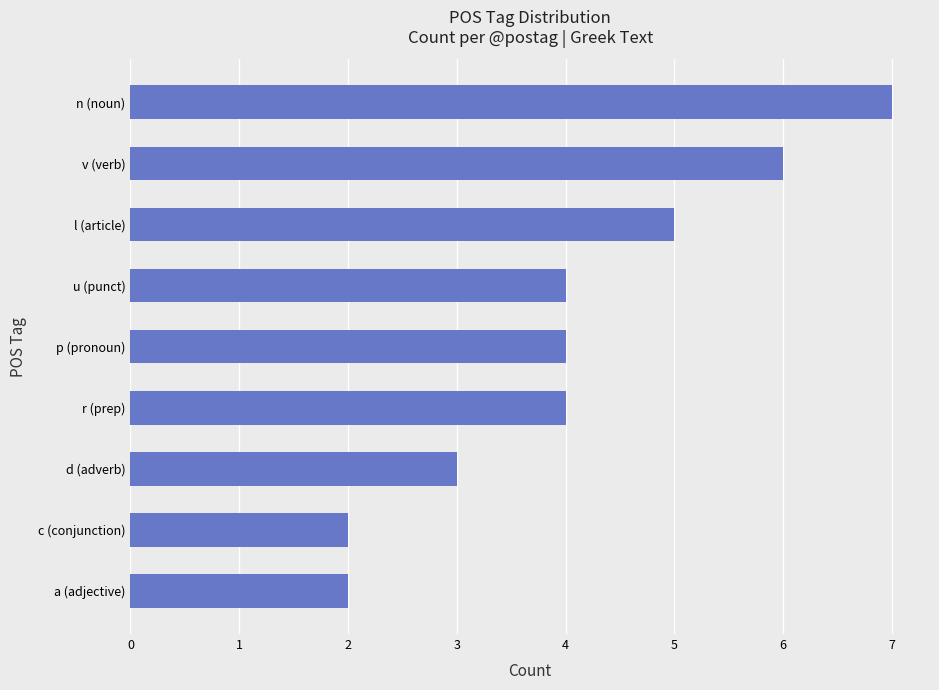

What is the maximum value shown in the chart?

7